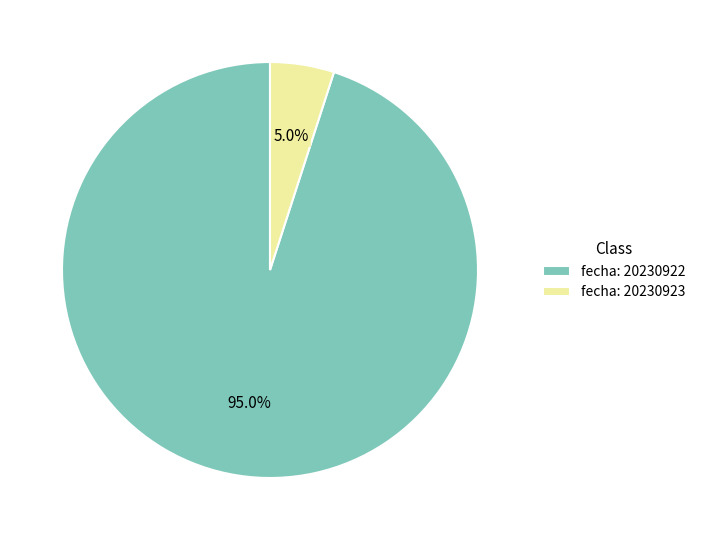

Is the sum of fecha: 20230923 and fecha: 20230922 greater than half?

Yes